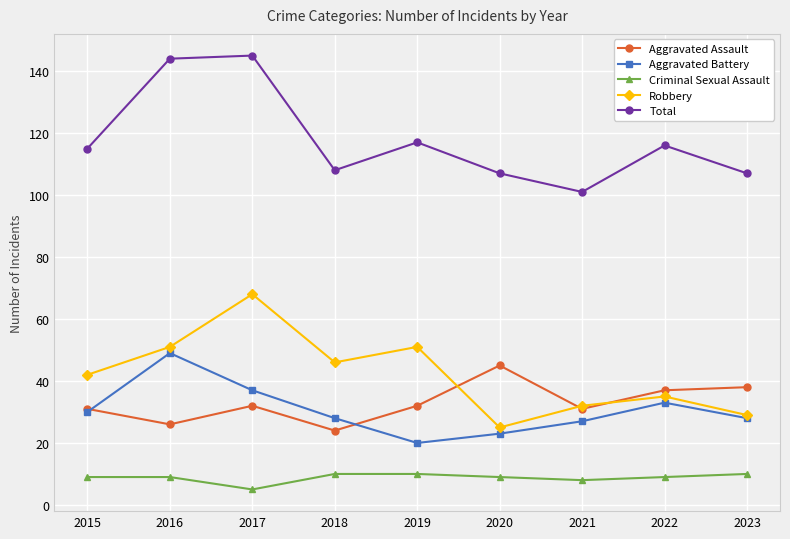

Reading right to left, list all the values displayed in this chart.

Aggravated Assault: 2023=38	2022=37	2021=31	2020=45	2019=32	2018=24	2017=32	2016=26	2015=31
Aggravated Battery: 2023=28	2022=33	2021=27	2020=23	2019=20	2018=28	2017=37	2016=49	2015=30
Criminal Sexual Assault: 2023=10	2022=9	2021=8	2020=9	2019=10	2018=10	2017=5	2016=9	2015=9
Robbery: 2023=29	2022=35	2021=32	2020=25	2019=51	2018=46	2017=68	2016=51	2015=42
Total: 2023=107	2022=116	2021=101	2020=107	2019=117	2018=108	2017=145	2016=144	2015=115